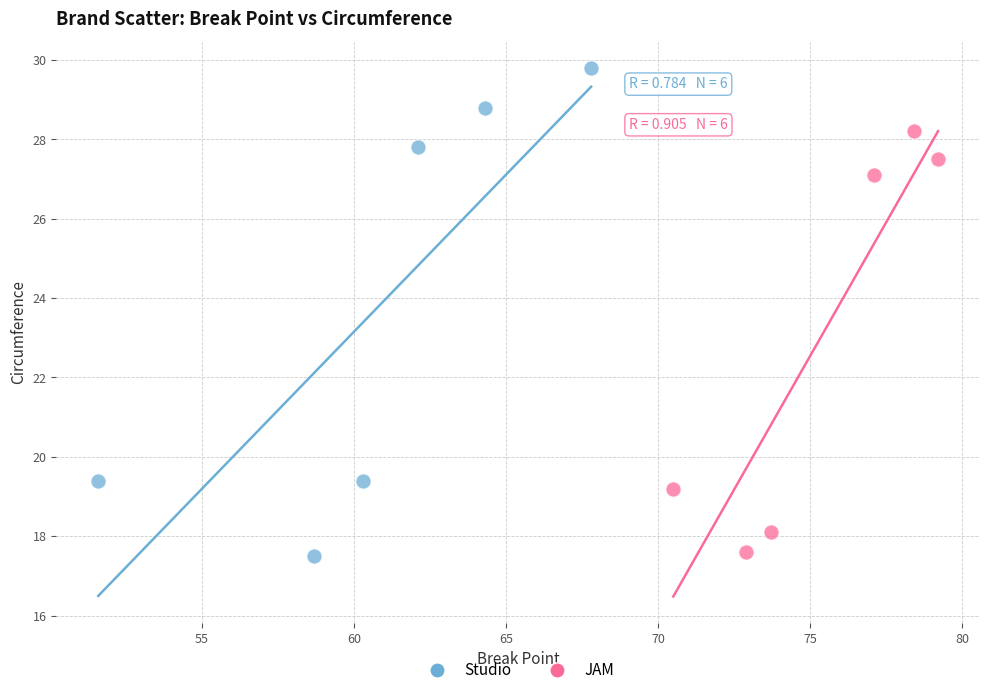

Which series contains the highest Y value?

Studio